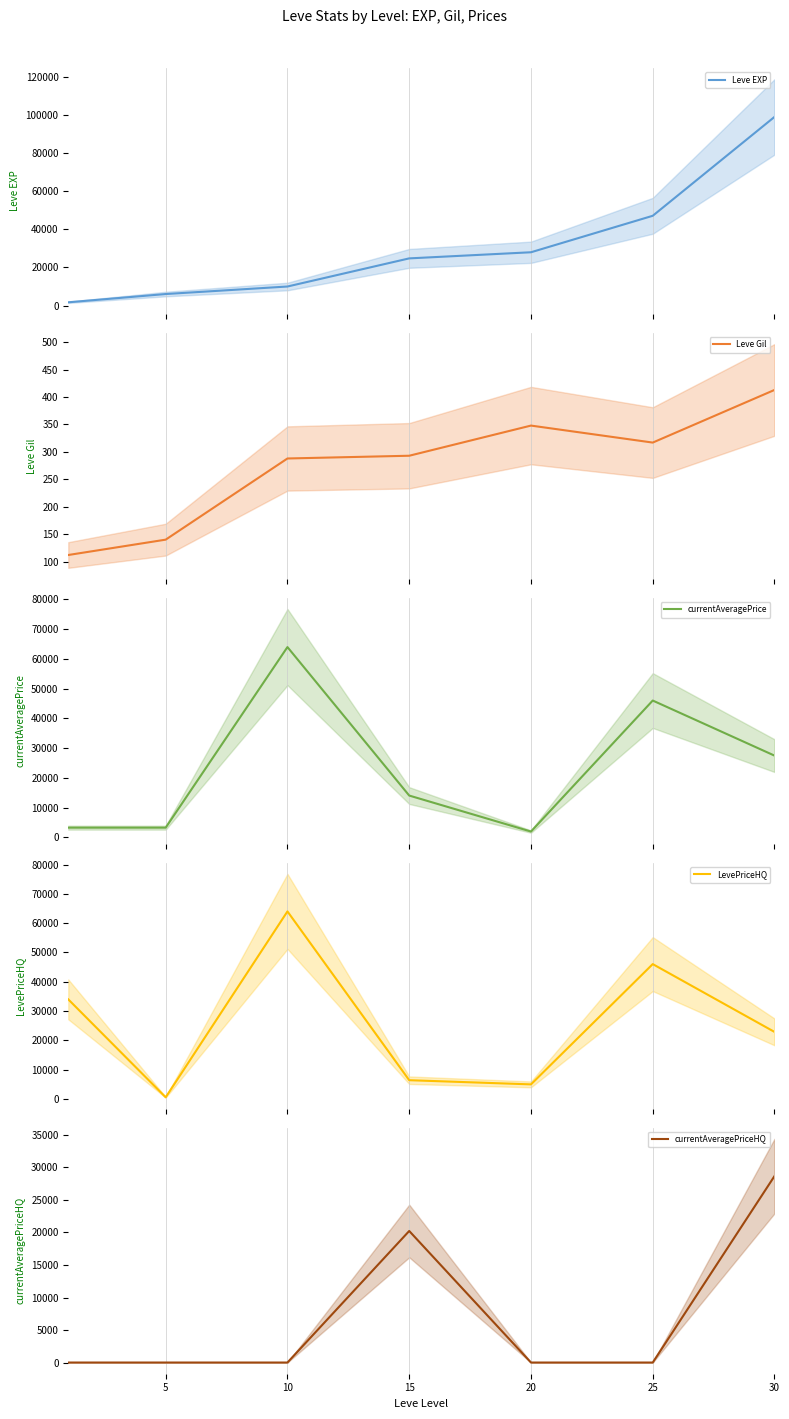

Reading left to right, extract all data points from this chart.

Leve EXP: 1690	6030	9990	24790	28010	47200	99220
Leve Gil: 112	140	288	293	348	317	413
currentAveragePrice: 3307	3309	64000	14094	2000	46029	27518
LevePriceHQ: 33999	599	64000	6425	5000	46029	22897
currentAveragePriceHQ: 0	0	0	20230	0	0	28674